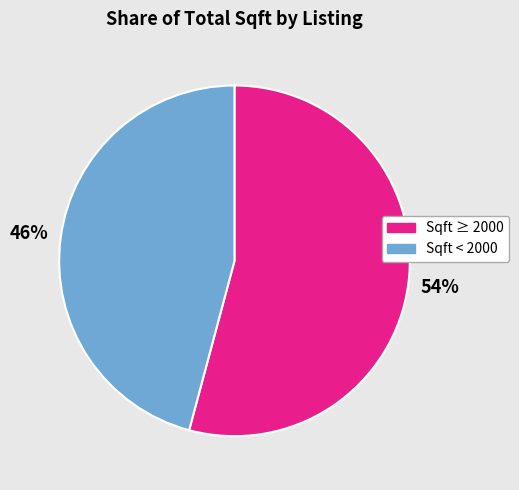

To the nearest percent, what is the average slice percentage?

50%